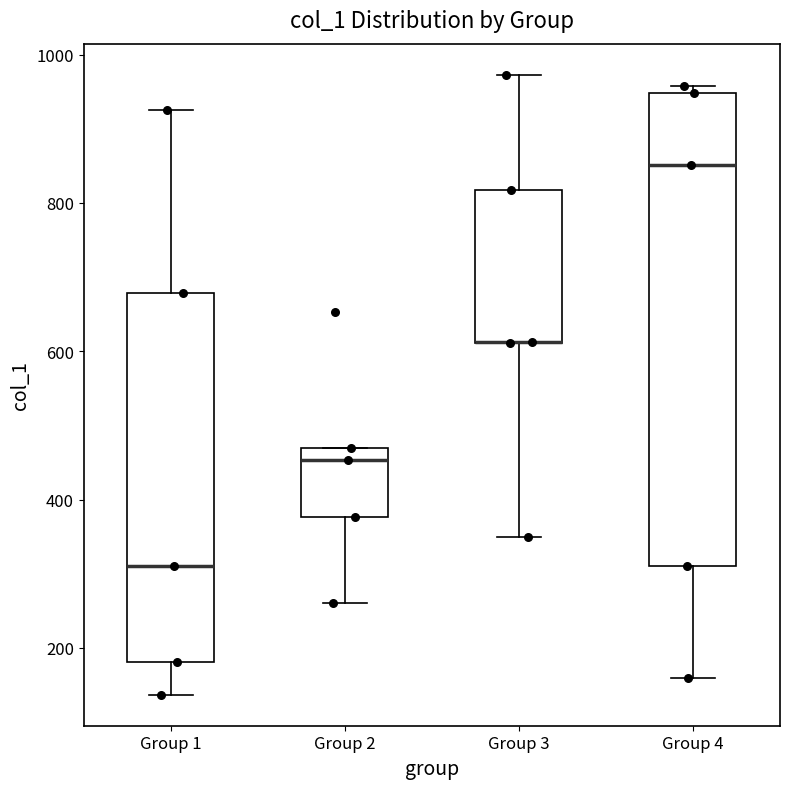

Reading left to right, read every box against the y-axis: the position of its median line, the range the box covers, and the ends of its whiskers. The values are not printed on the chart, so give them approximately, as read against the axis.

Group 1: median 320, box 180 to 680, whiskers 140 to 920
Group 2: median 460 (just below the box's upper edge), box 380 to 460, whiskers 260 to 460
Group 3: median 620 (drawn on the box's lower edge), box 620 to 820, whiskers 340 to 980
Group 4: median 860, box 320 to 940, whiskers 160 to 960